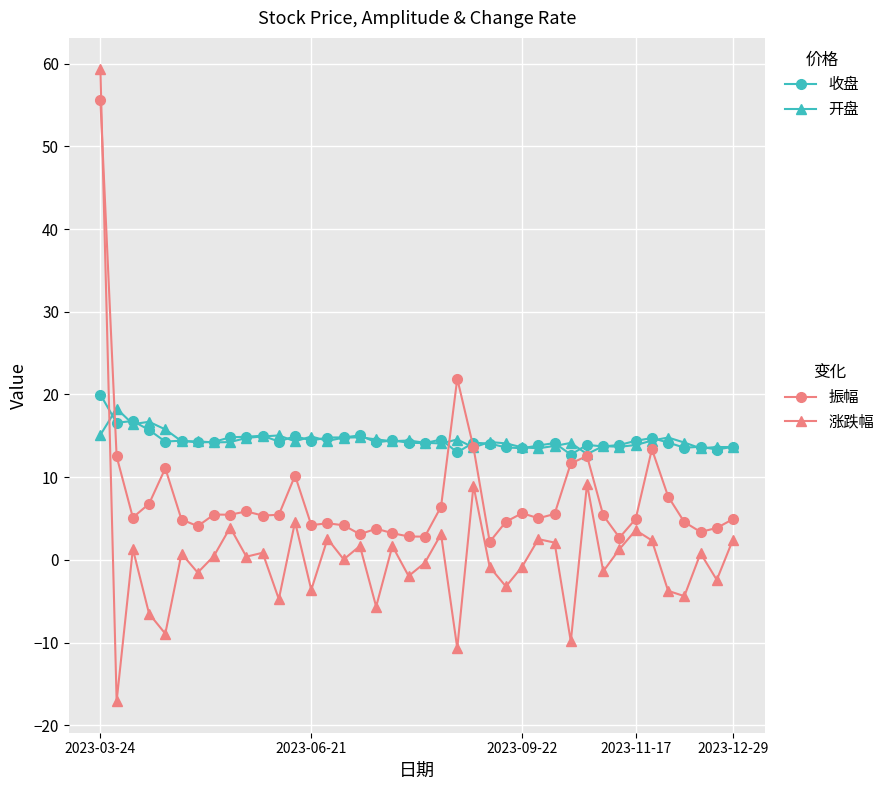

What is the smallest value displayed?

-17.1